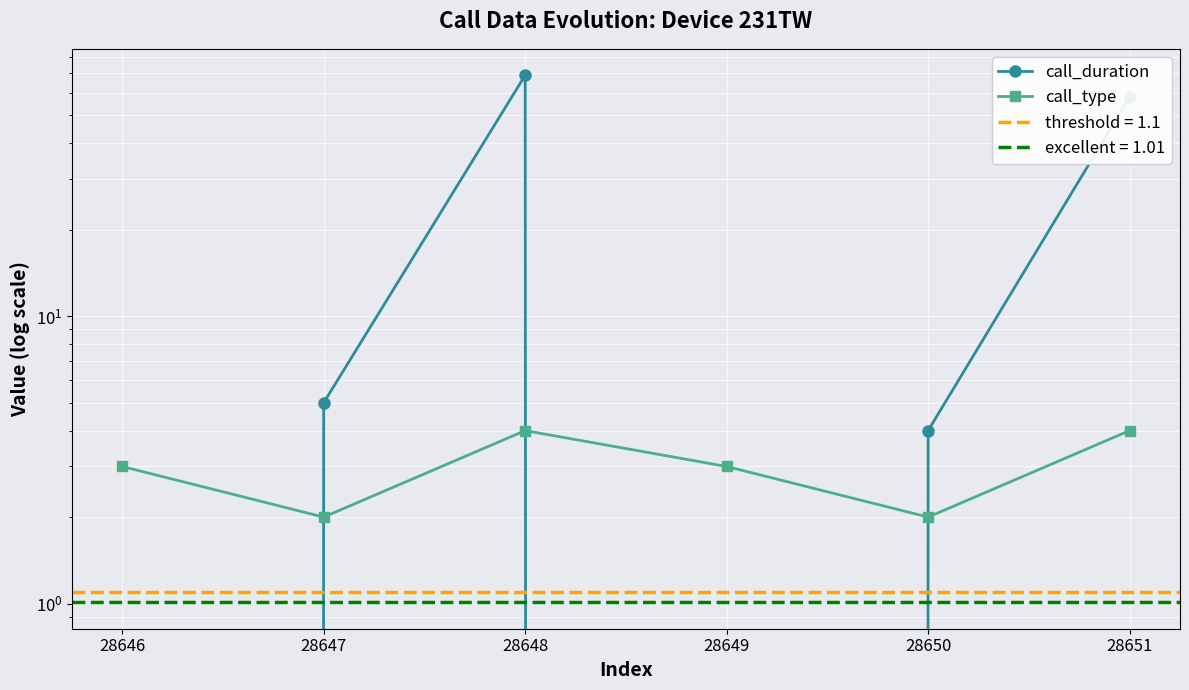

How many lines are shown in the chart?

2